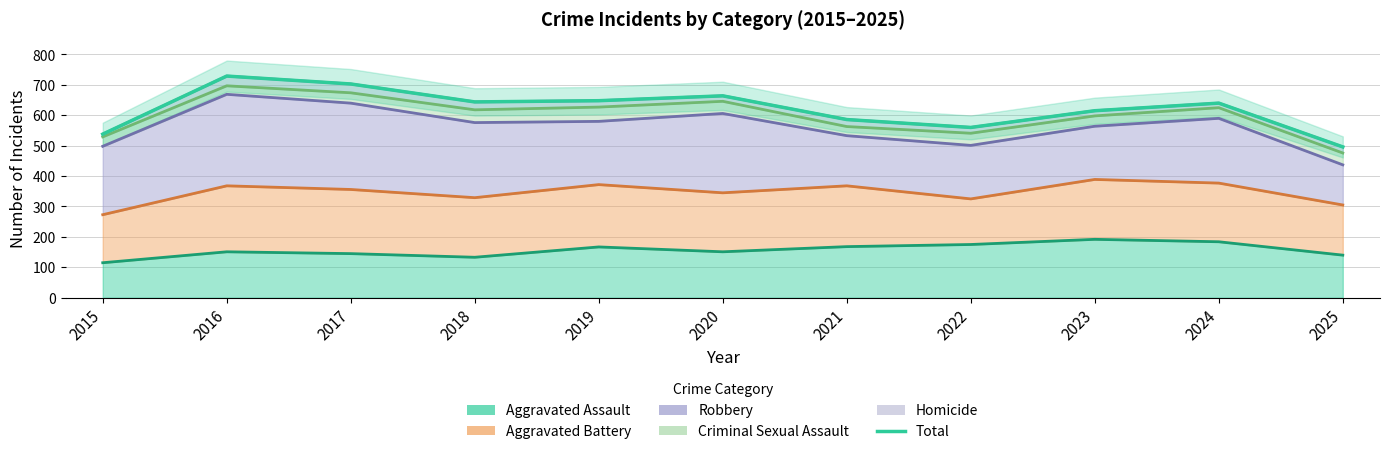

What is the difference between the values at 2019 and 2016?

81